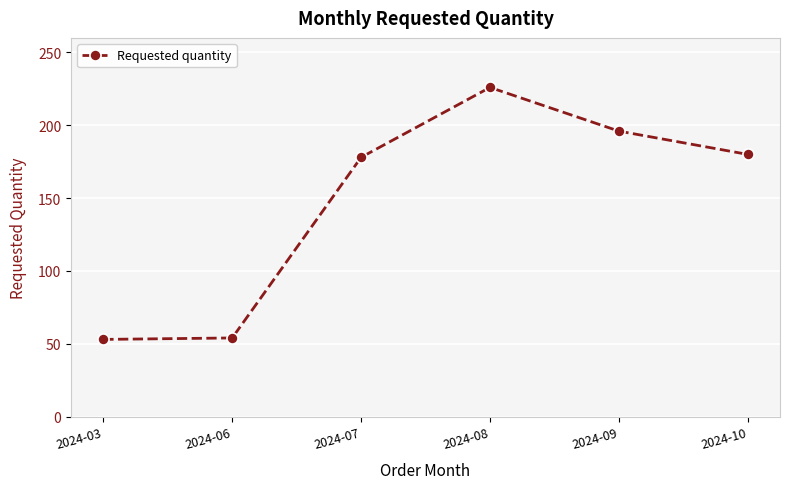

How many series are shown in this chart?

1